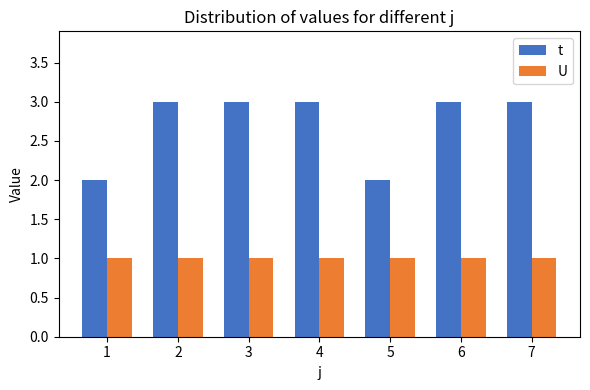

What is the sum of the t values at 3 and 1?

5